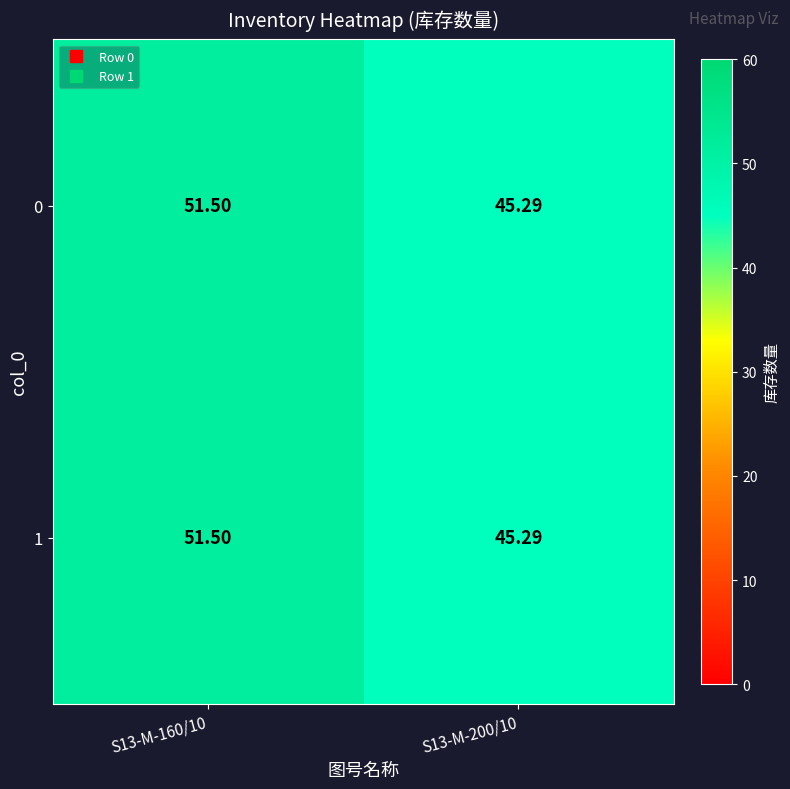

Is the value of 1 at S13-M-160/10 greater than the value of 0 at S13-M-200/10?

Yes